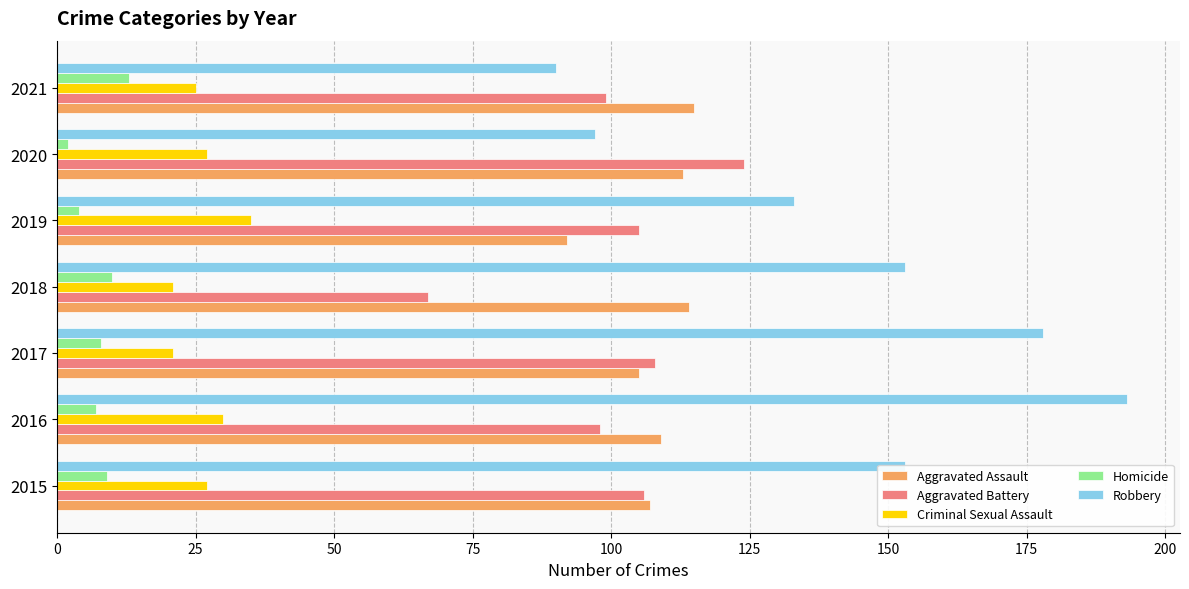

Which category has the lowest value in the Robbery series?

2021